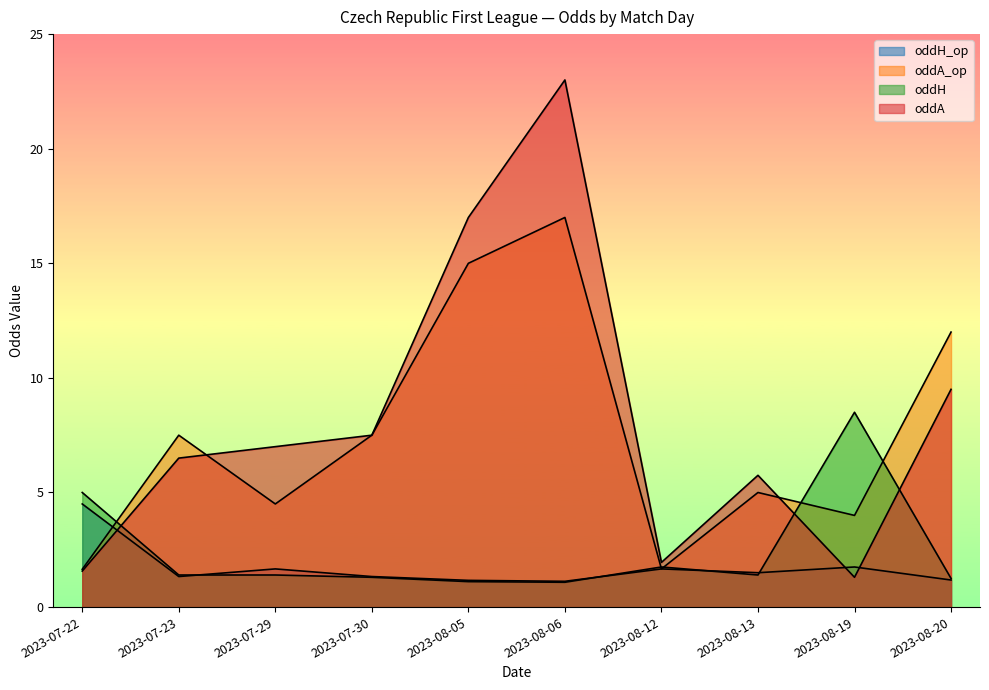

Reading right to left, what are all the values shown in this chart?

oddH_op: 2023-08-20=1.2	2023-08-19=1.8	2023-08-13=1.5	2023-08-12=1.7	2023-08-06=1.1	2023-08-05=1.2	2023-07-30=1.3	2023-07-29=1.7	2023-07-23=1.3	2023-07-22=4.5
oddA_op: 2023-08-20=12.0	2023-08-19=4.0	2023-08-13=5.0	2023-08-12=1.7	2023-08-06=17.0	2023-08-05=15.0	2023-07-30=7.5	2023-07-29=4.5	2023-07-23=7.5	2023-07-22=1.6
oddH: 2023-08-20=1.2	2023-08-19=8.5	2023-08-13=1.4	2023-08-12=1.8	2023-08-06=1.1	2023-08-05=1.1	2023-07-30=1.3	2023-07-29=1.4	2023-07-23=1.4	2023-07-22=5.0
oddA: 2023-08-20=9.5	2023-08-19=1.3	2023-08-13=5.8	2023-08-12=1.9	2023-08-06=23.0	2023-08-05=17.0	2023-07-30=7.5	2023-07-29=7.0	2023-07-23=6.5	2023-07-22=1.6